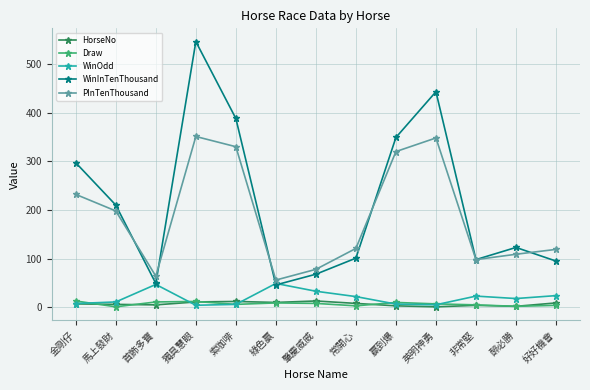

True or false: Draw has more than 2 points higher than both neighbors.

True